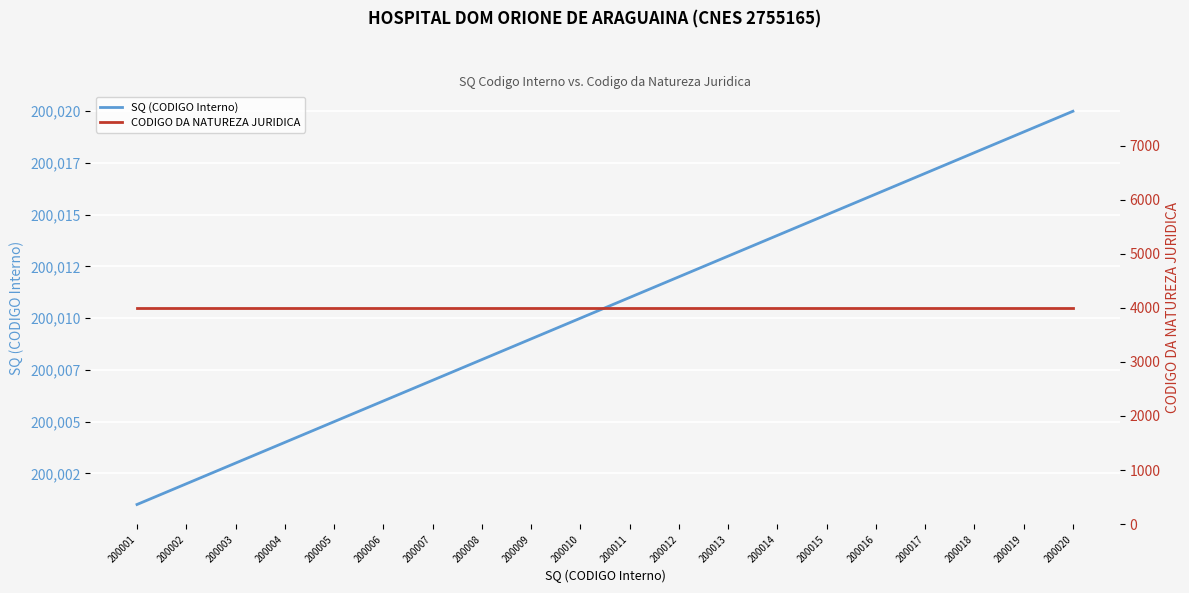

At how many categories does at least one series exceed 184077?

20